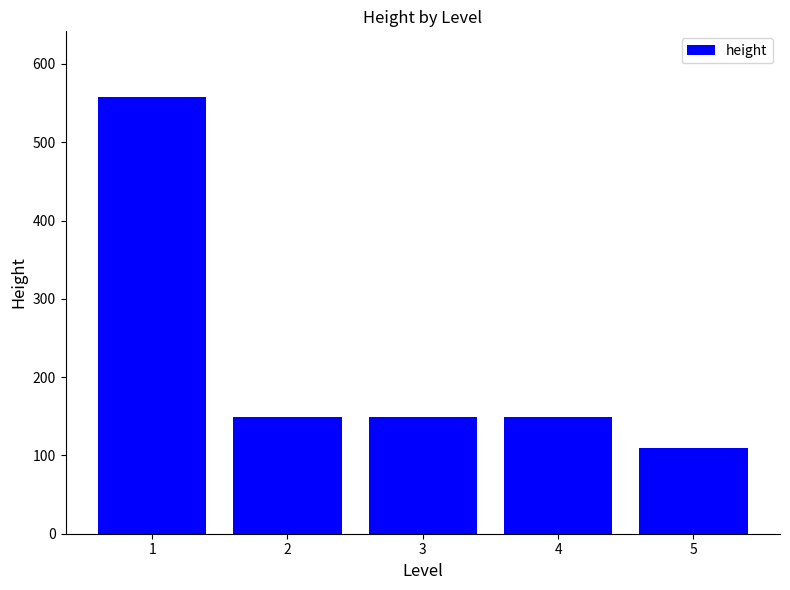

What value does the data have at 5, to the nearest 10?

110